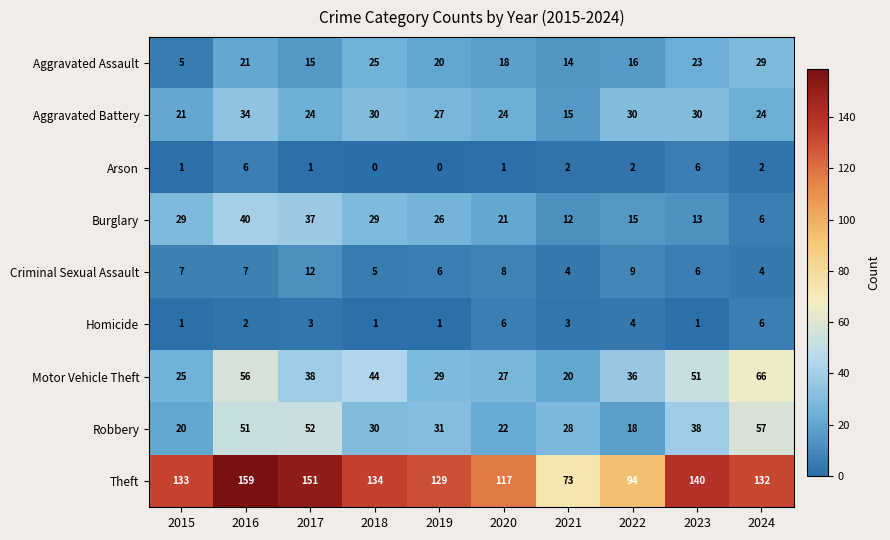

List the labels in order of Motor Vehicle Theft value, largest first.

2024, 2016, 2023, 2018, 2017, 2022, 2019, 2020, 2015, 2021